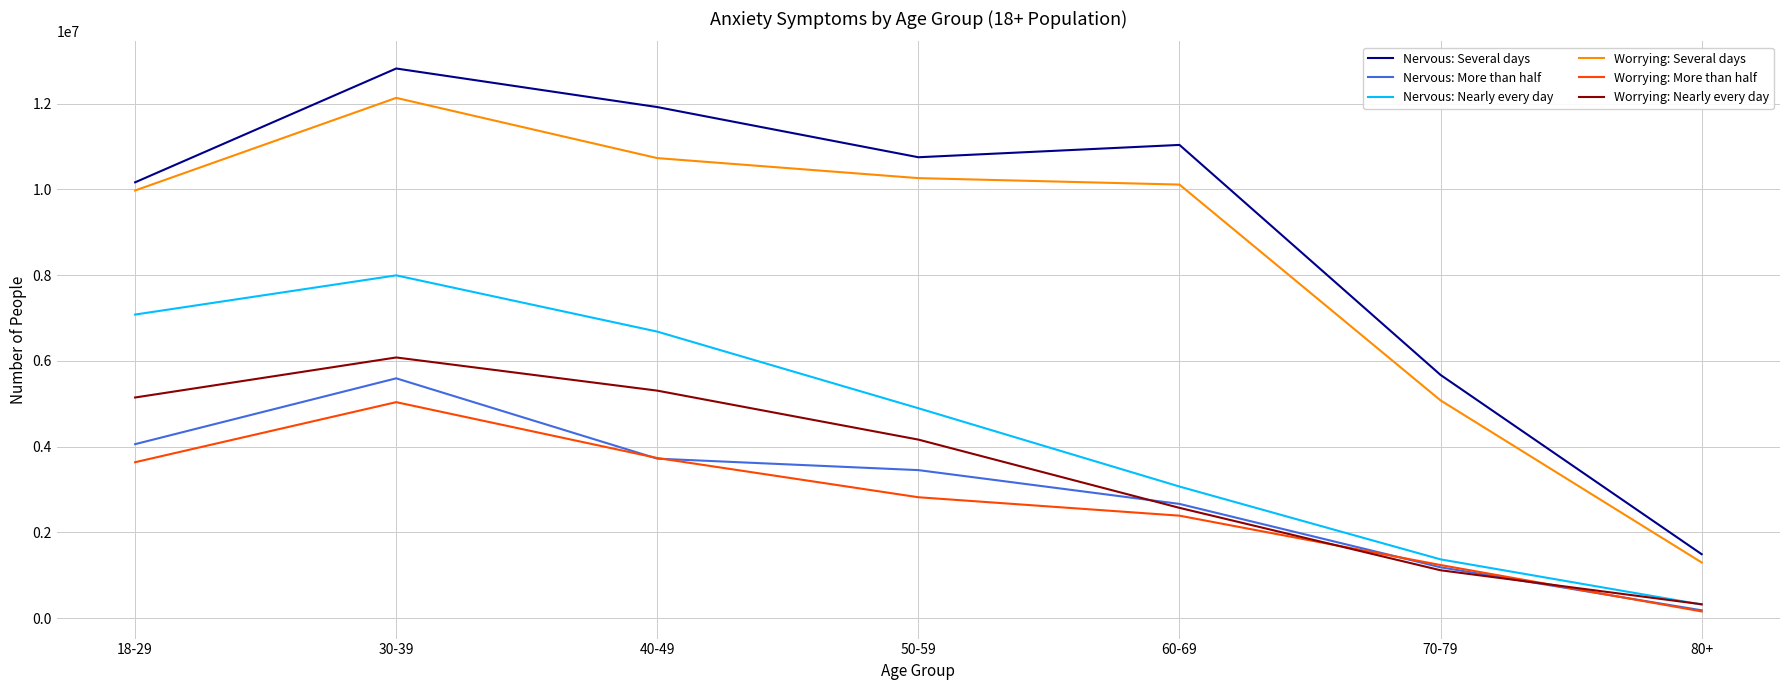

The value of Nervous: Nearly every day at 60-69 is 1778160. True or false?

False